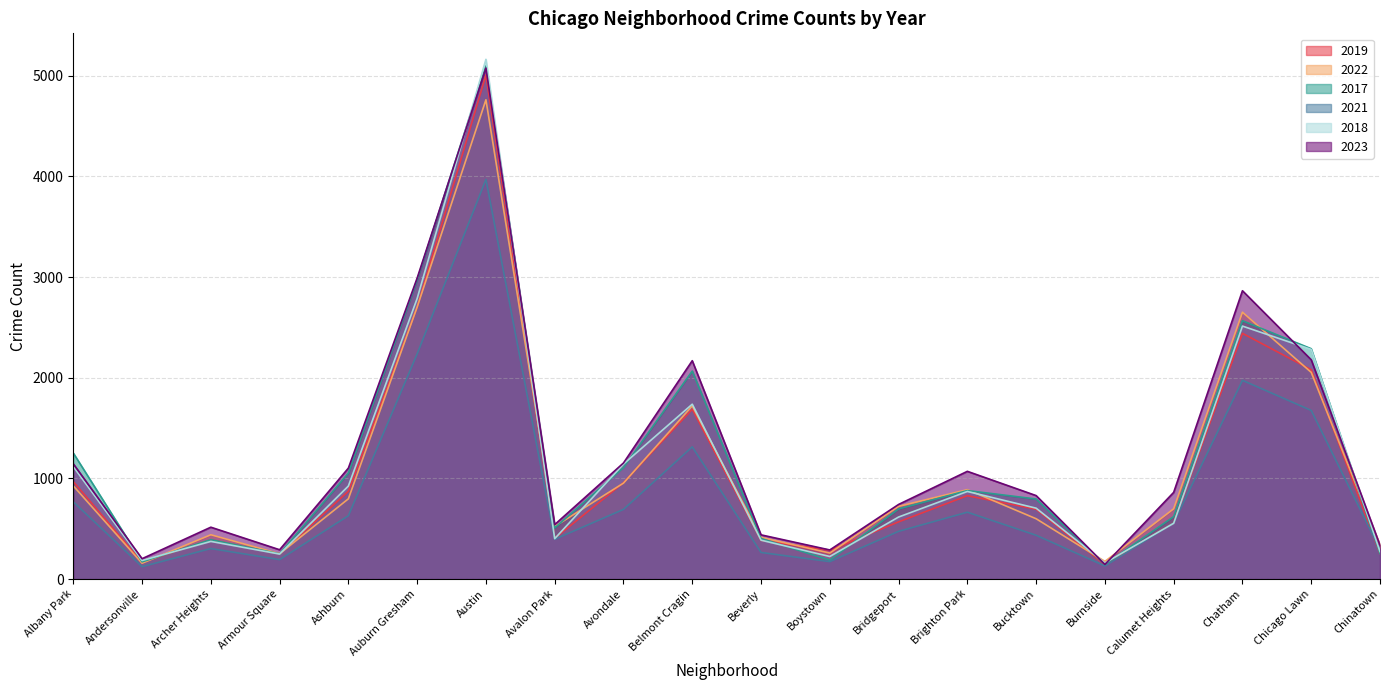

After their last crossing, which series has the higher values: 2021 or 2018?

2021